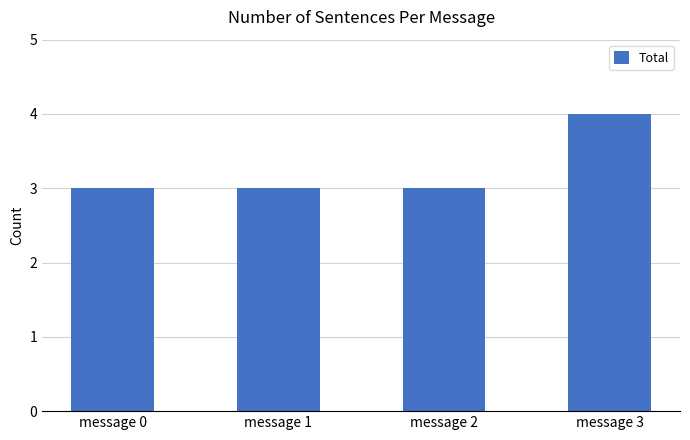

How many bars are there in total?

4